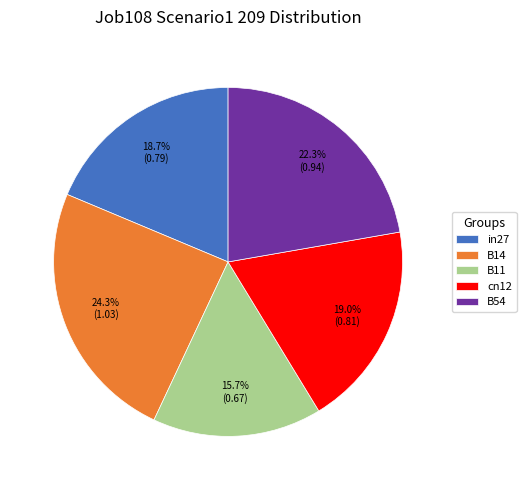

Count the number of slices in the pie.

5